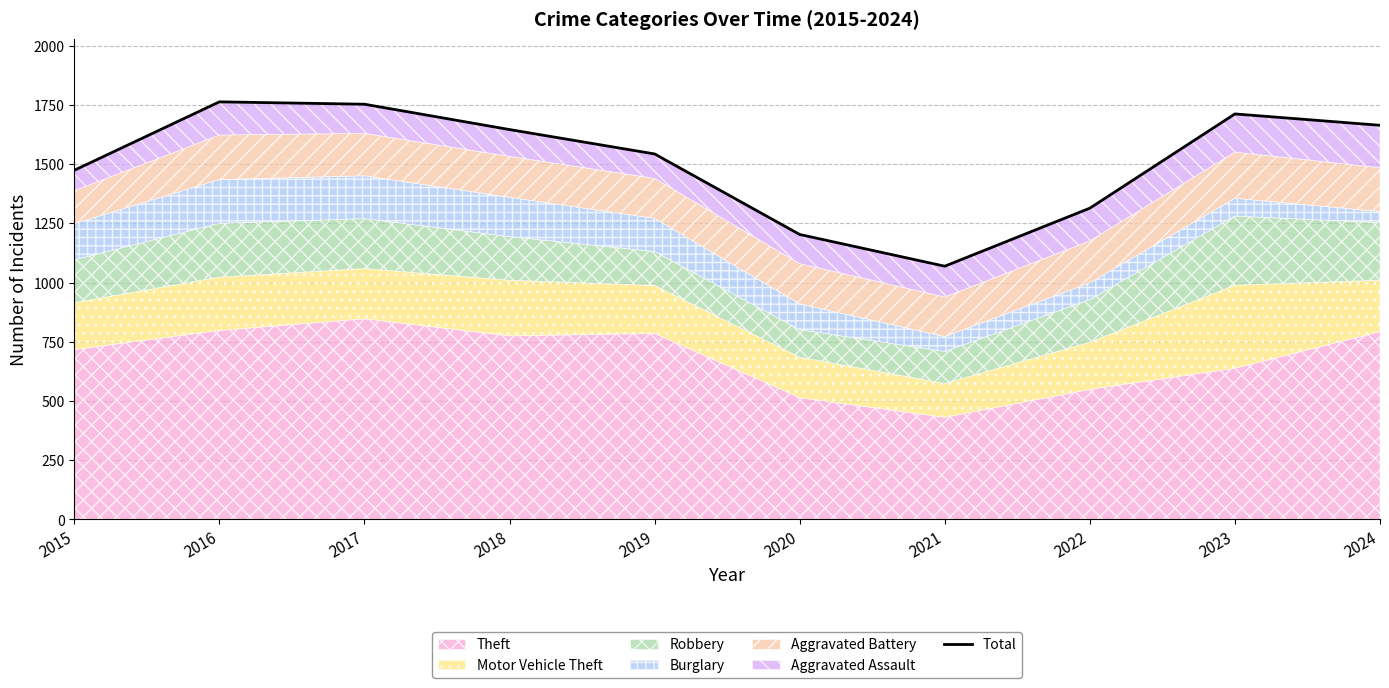

Is it true that the value at 2021 is 1069?

True